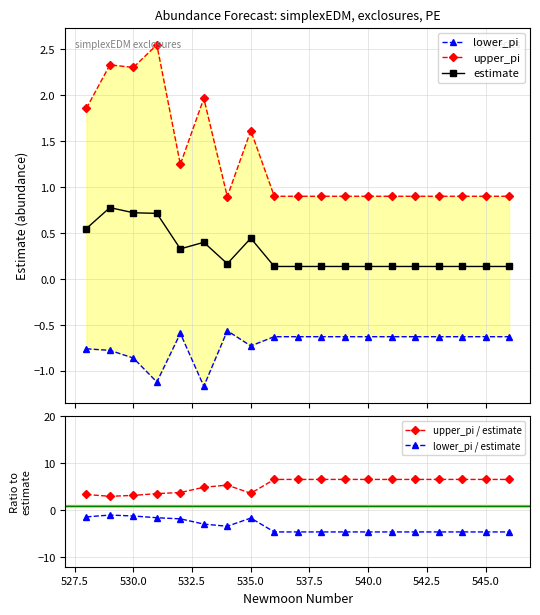

How many lines are shown in the chart?

5